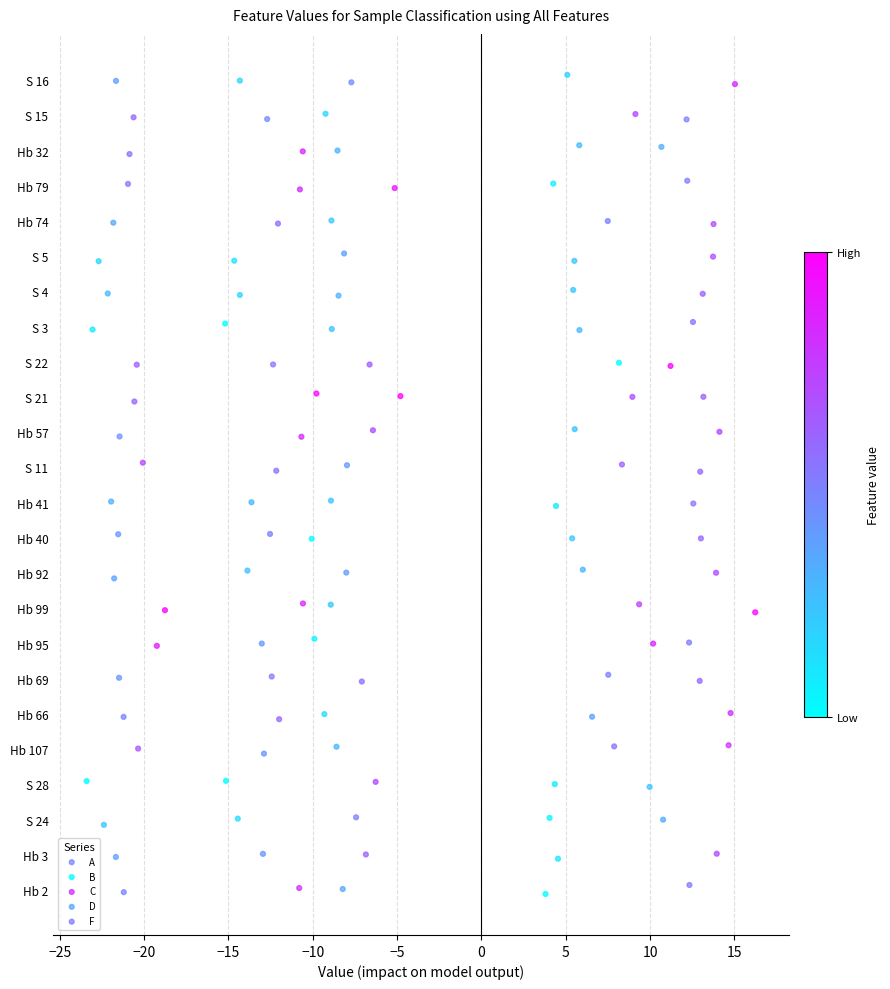

Which series has the widest spread of Y values?

B